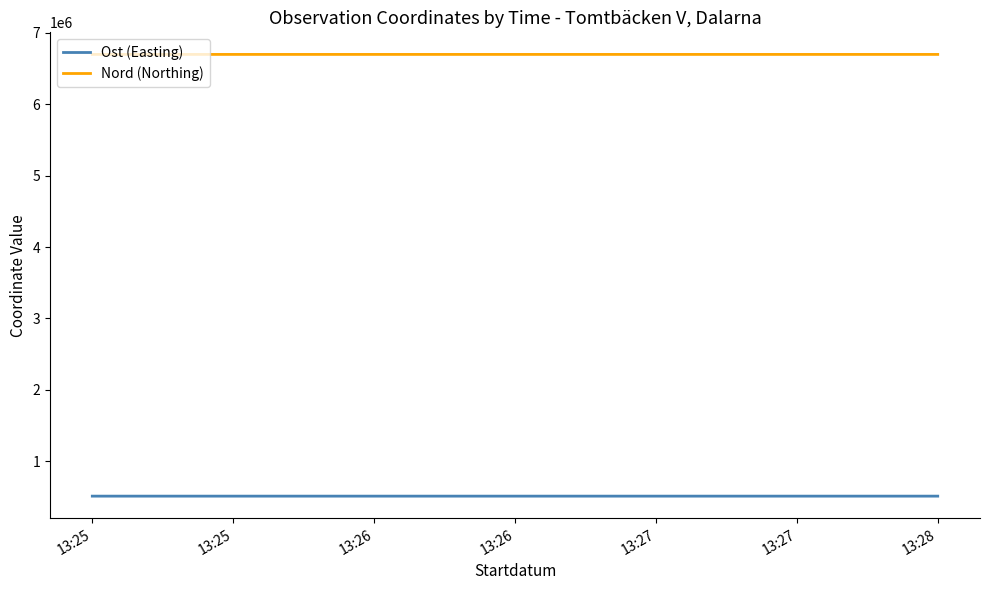

The value of Ost (Easting) at 13:25 is 509841.1. True or false?

True